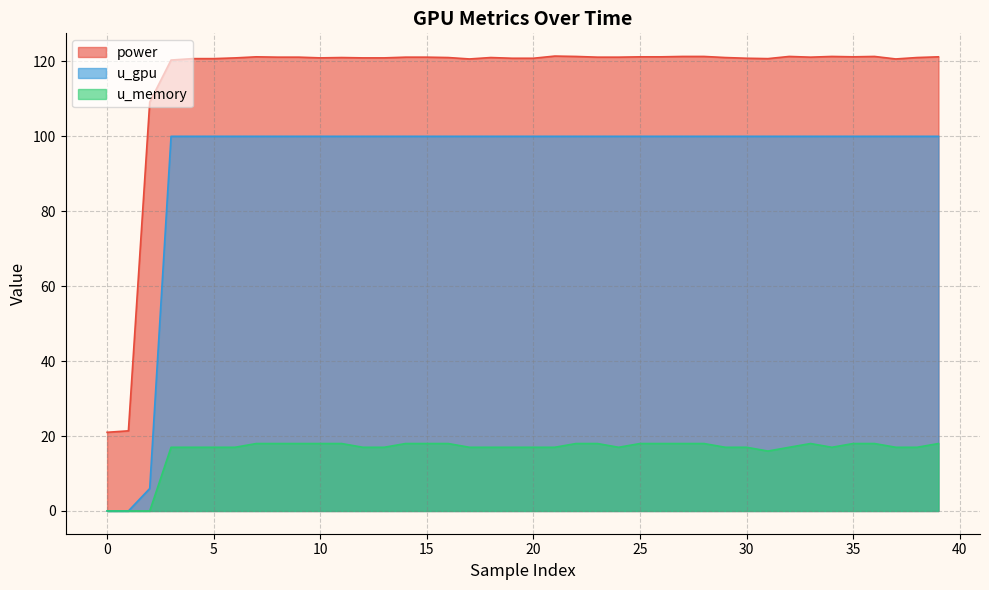

True or false: power and u_gpu intersect in this chart.

False